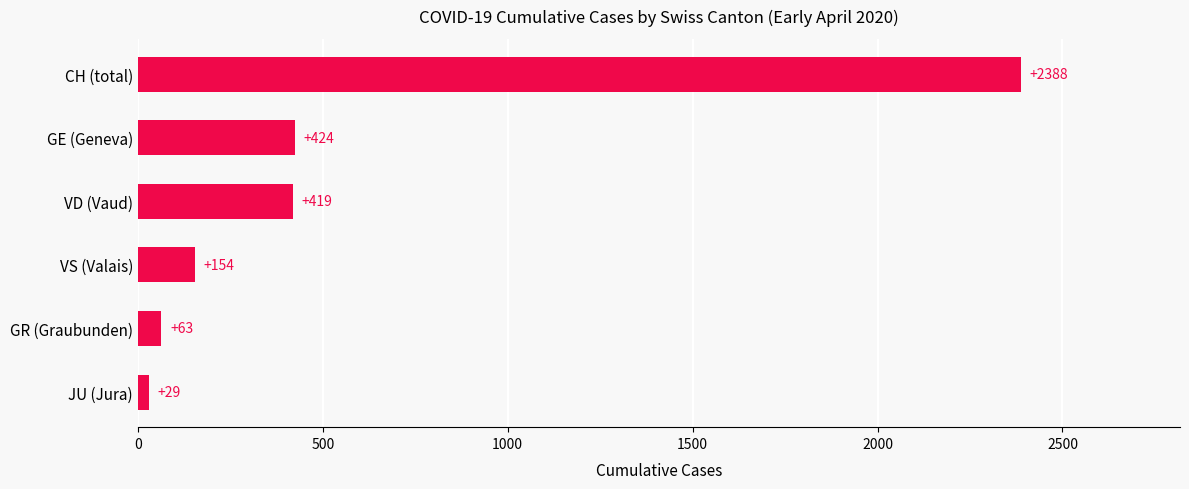

Between GE (Geneva) and VD (Vaud), which is larger?

GE (Geneva)